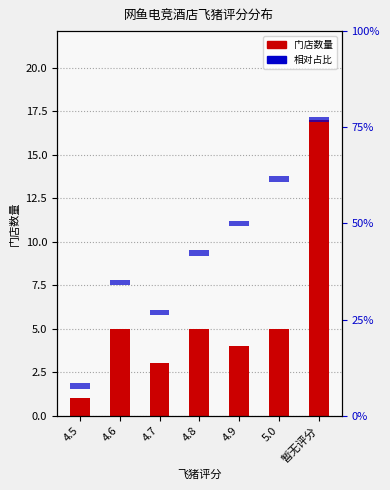

What is the sum of the 相对占比 values at 4.9 and 4.7?

0.6